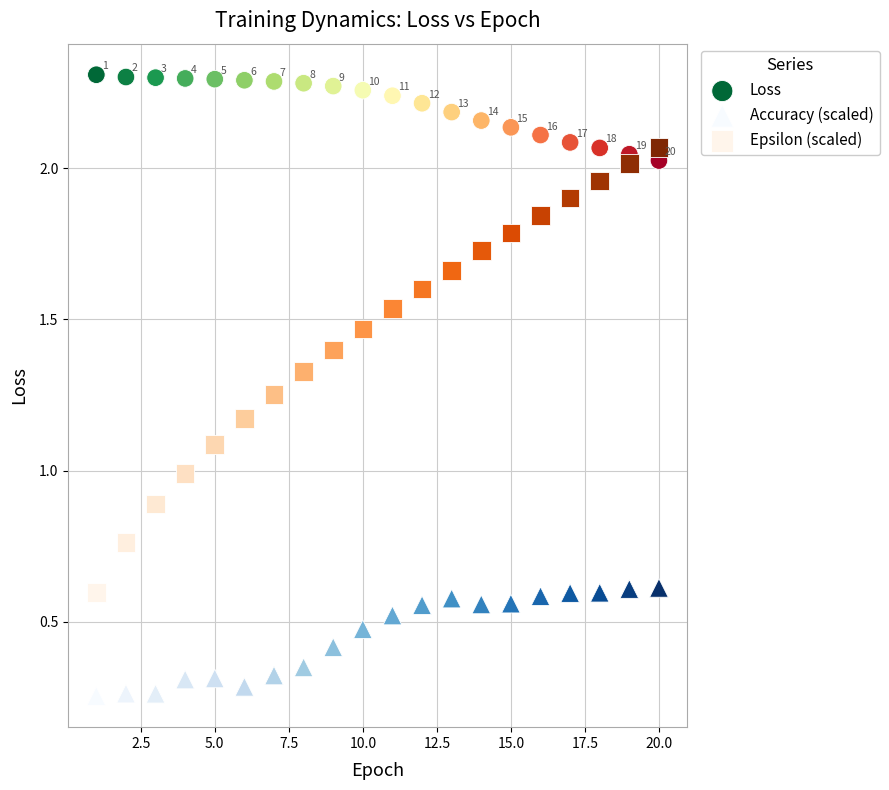

Which series has the widest spread of Y values?

Epsilon (scaled)